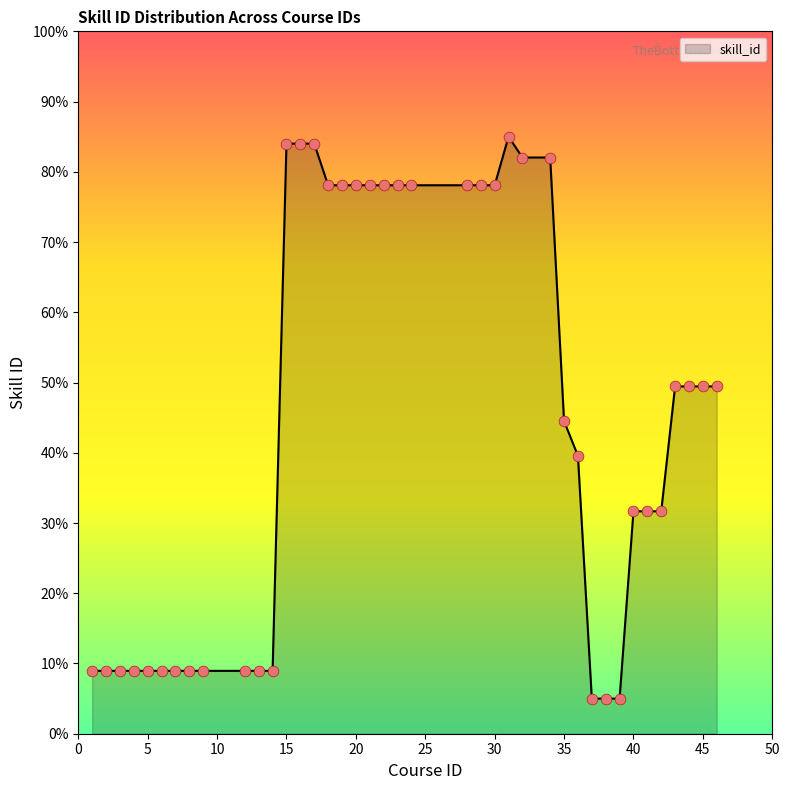

What is the difference between the maximum and minimum values?

80.0